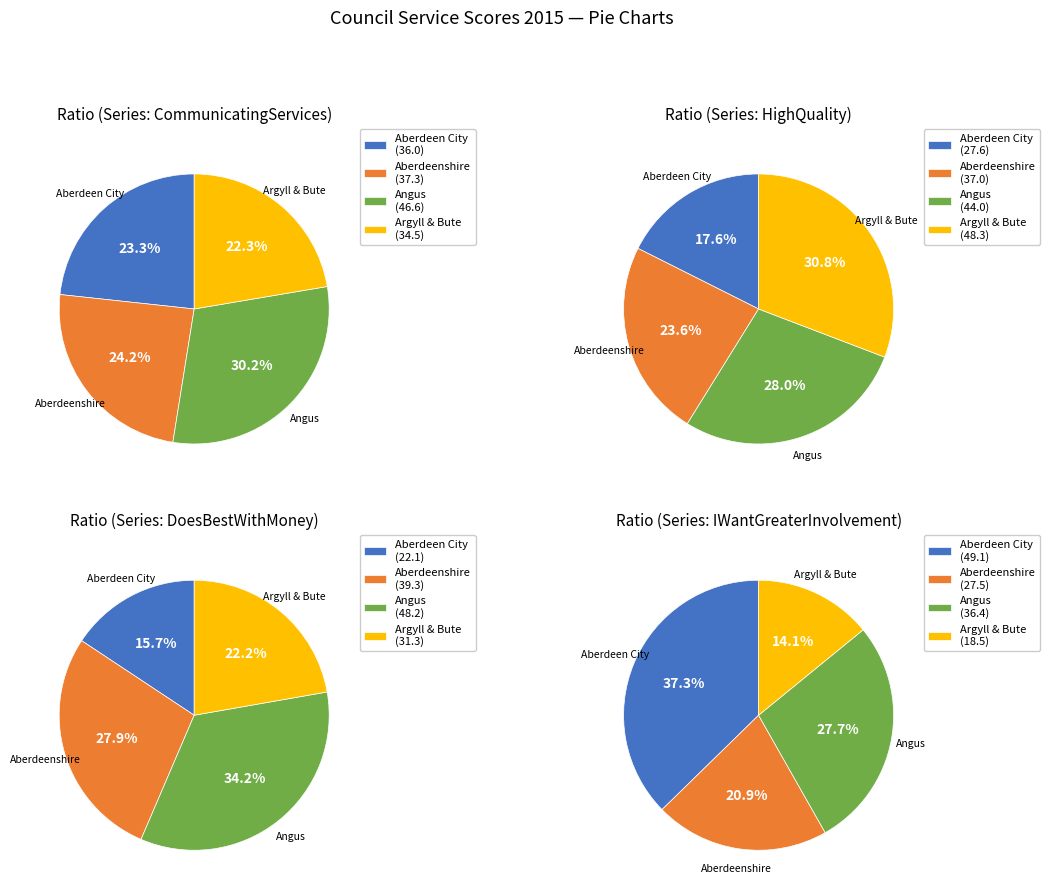

To the nearest percent, what portion does Aberdeenshire represent?

24%